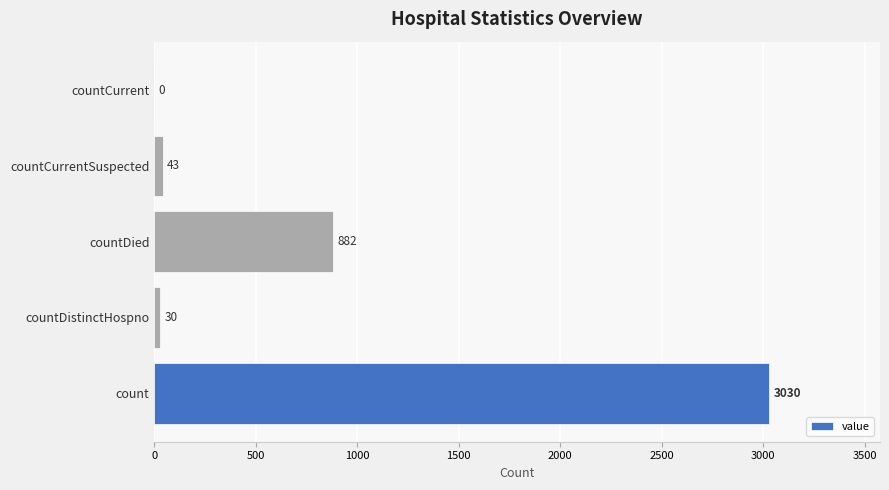

Reading bottom to top, what are all the values shown in this chart?

count=3030	countDistinctHospno=30	countDied=882	countCurrentSuspected=43	countCurrent=0